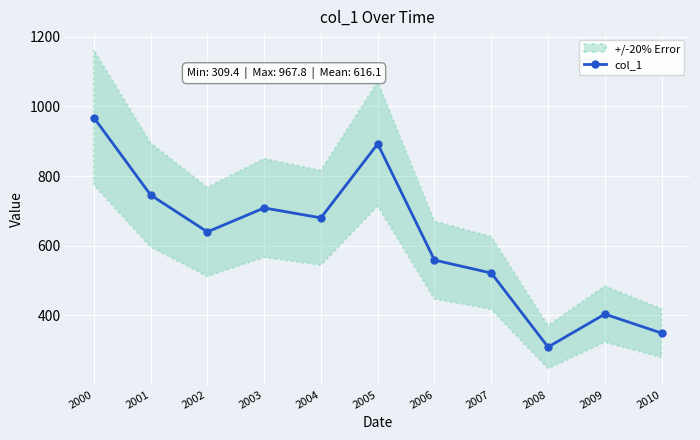

Where does the data first go above 639?

2000